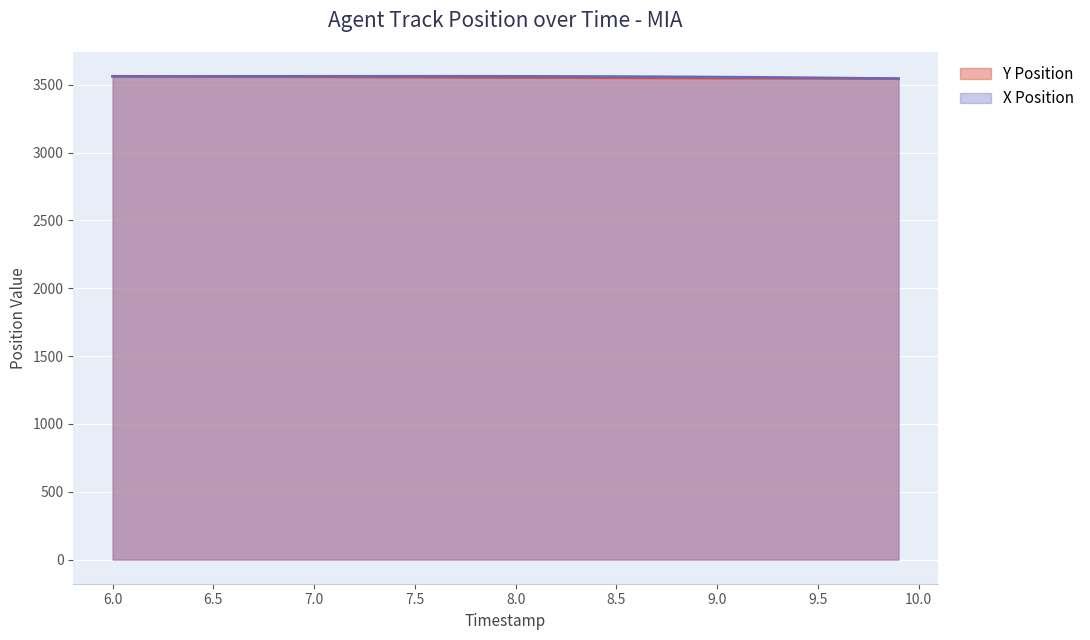

After their last crossing, which series has the higher values: X Position or Y Position?

X Position